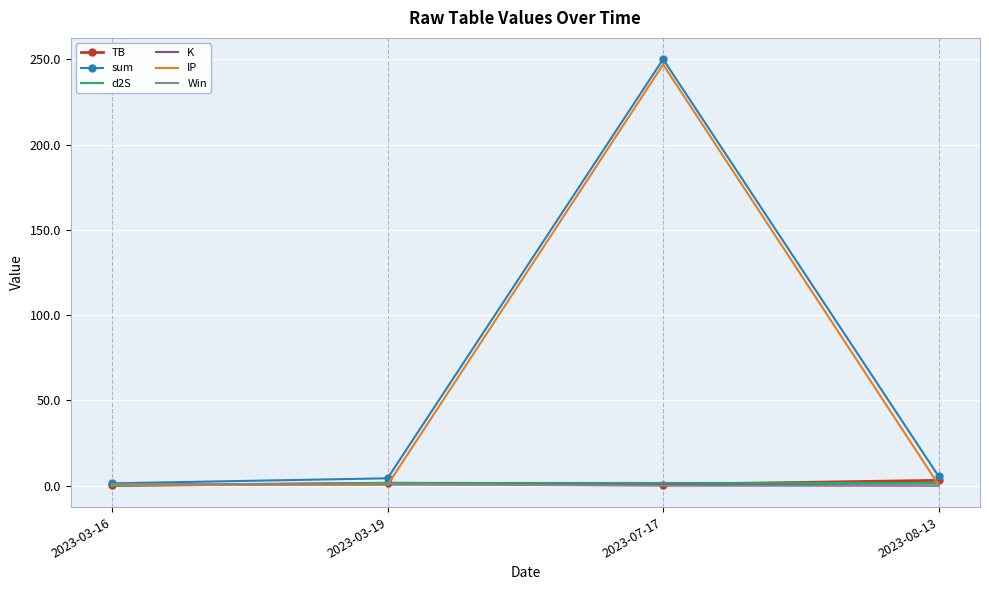

Which series changed the most between 2023-03-16 and 2023-07-17?

sum